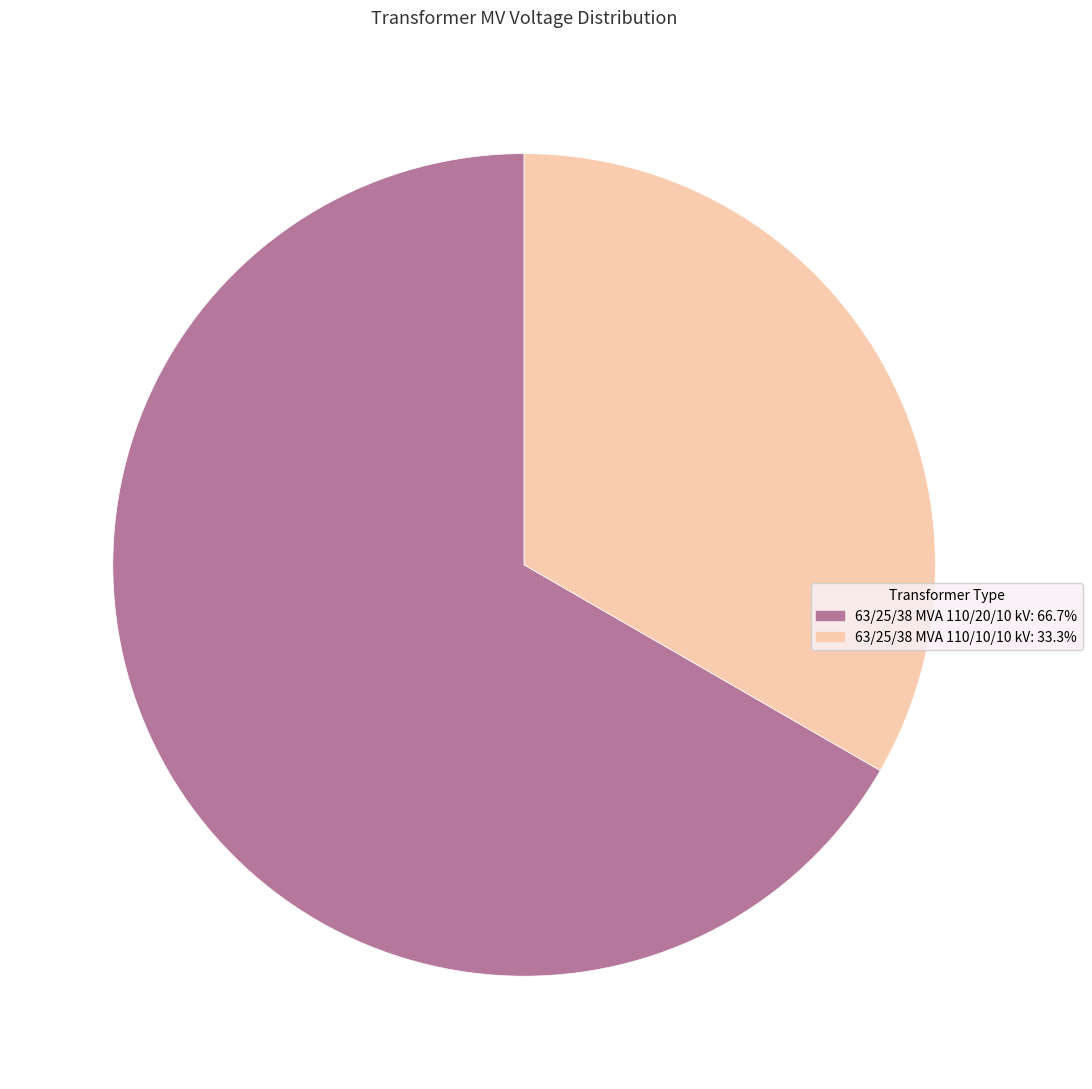

Does 63/25/38 MVA 110/10/10 kV account for over 50% of the chart?

No